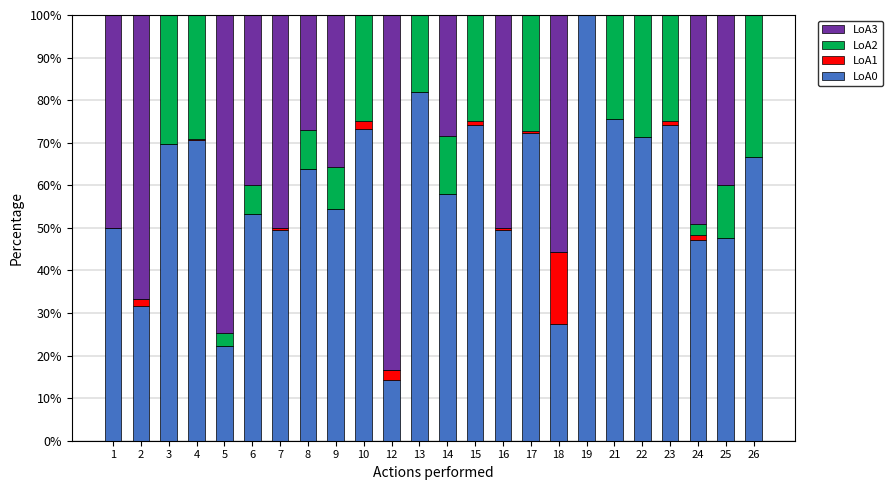

How many bars are there in total?

96